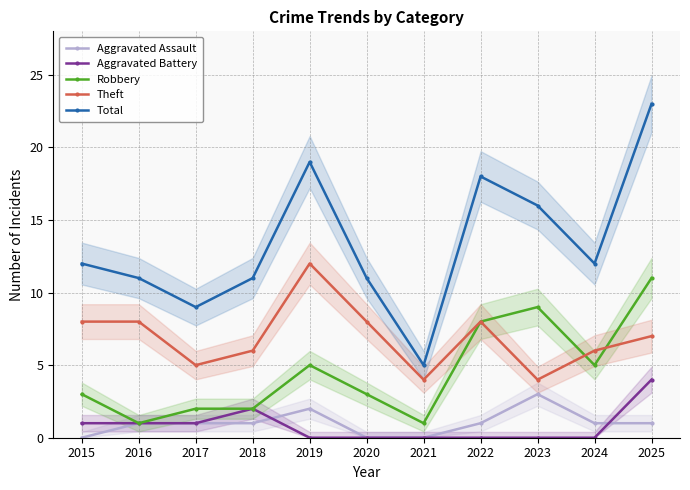

True or false: Theft has more than 2 points higher than both neighbors.

False